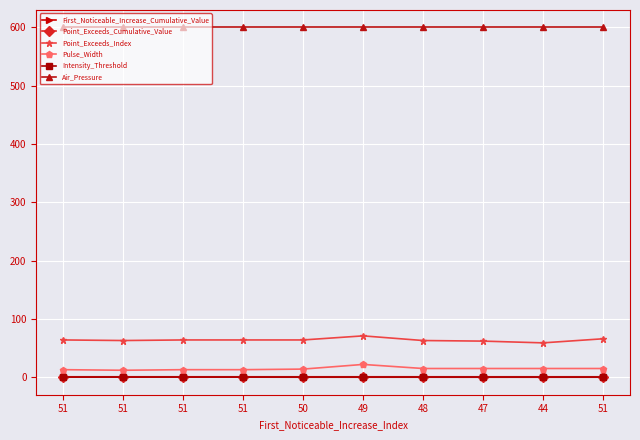

Does the chart display data point markers on the line(s)?

Yes